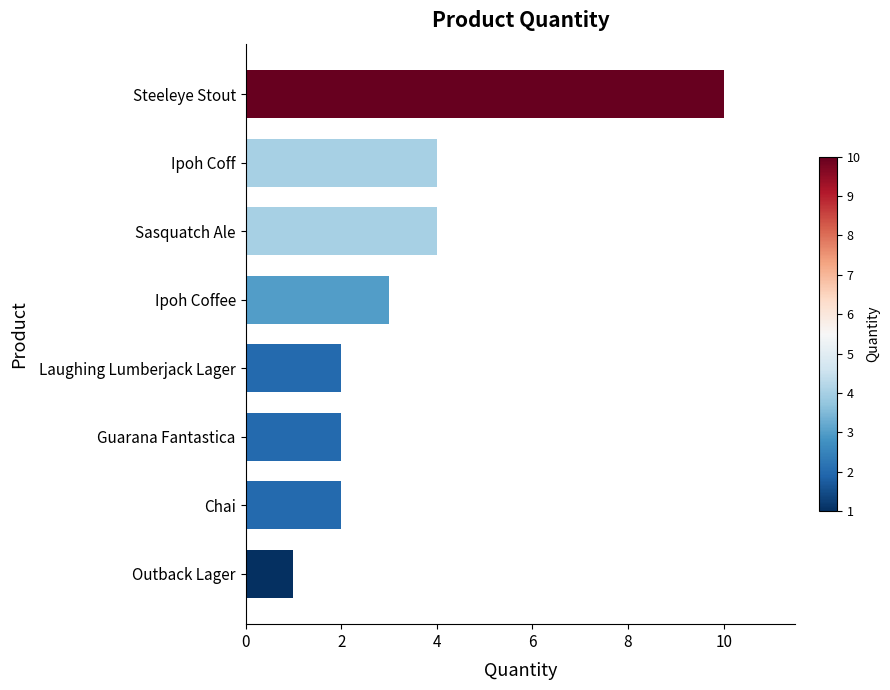

What is the difference between the maximum and minimum values?

9